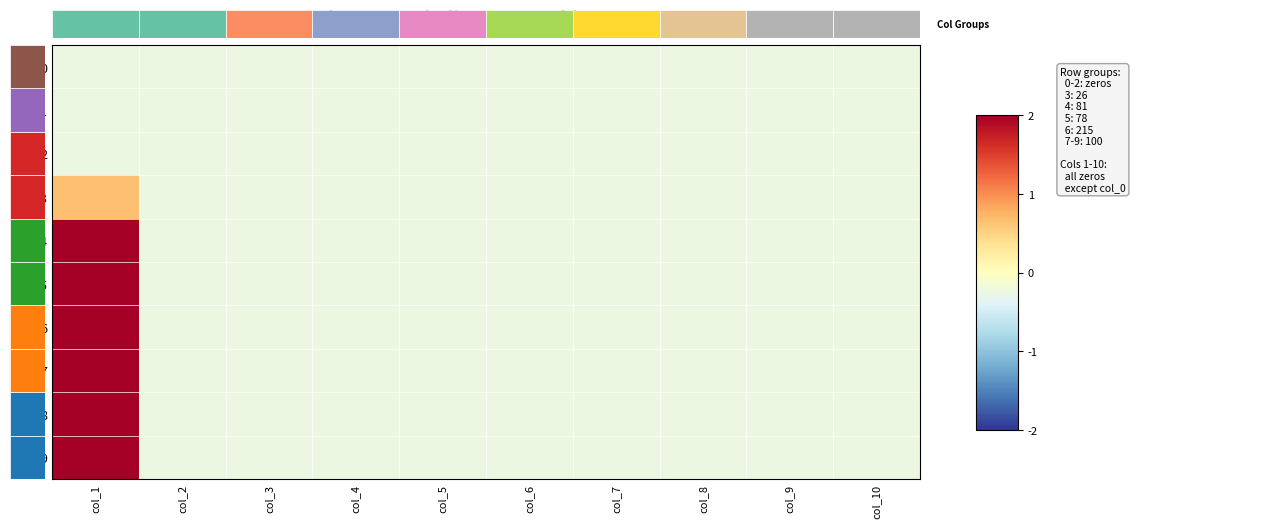

The value of 9 at col_7 is -0.2. True or false?

True